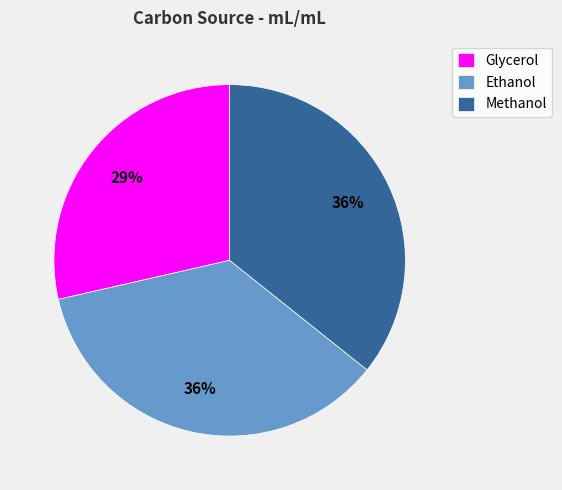

What percentage is the Ethanol slice, to the nearest percent?

36%